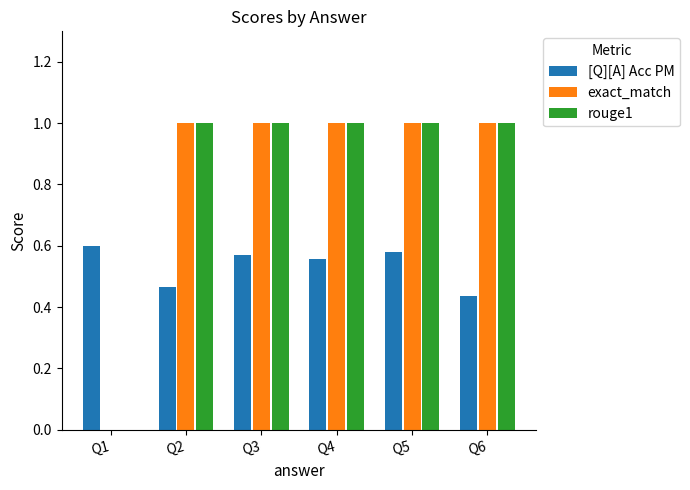

What is the maximum value shown in the chart?

1.0